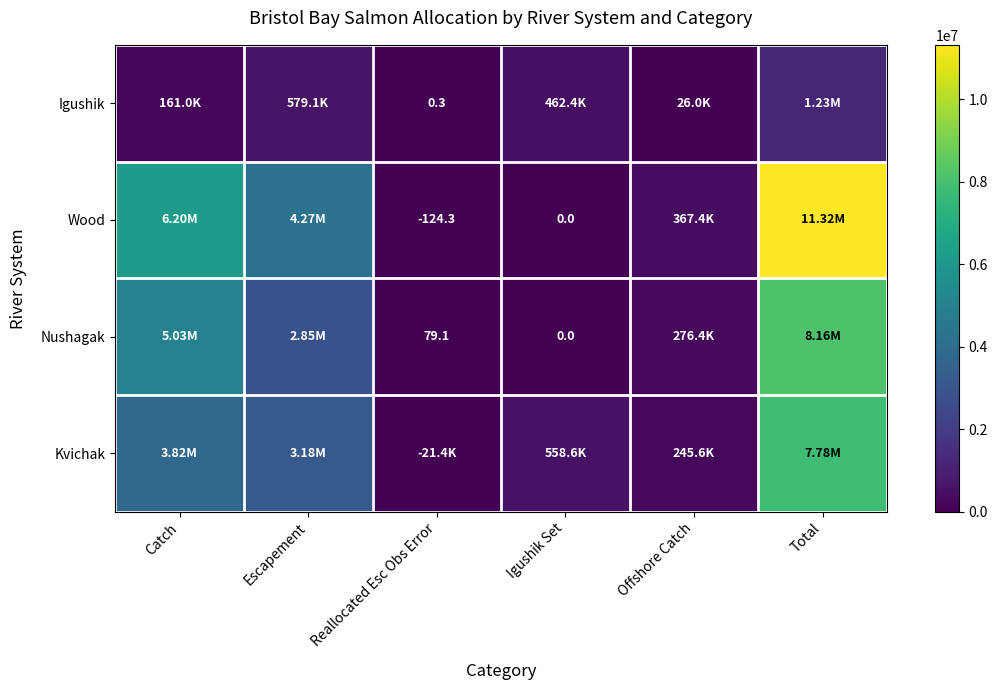

Read the Igushik value at Reallocated Esc Obs Error.

0.3